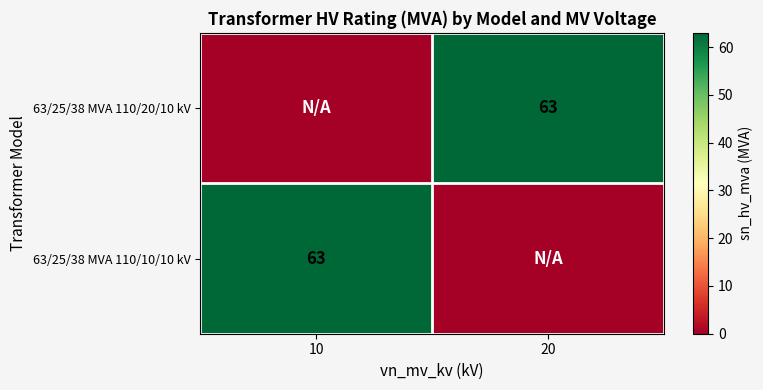

Is it true that 63/25/38 MVA 110/20/10 kV equals 34 at 20?

False